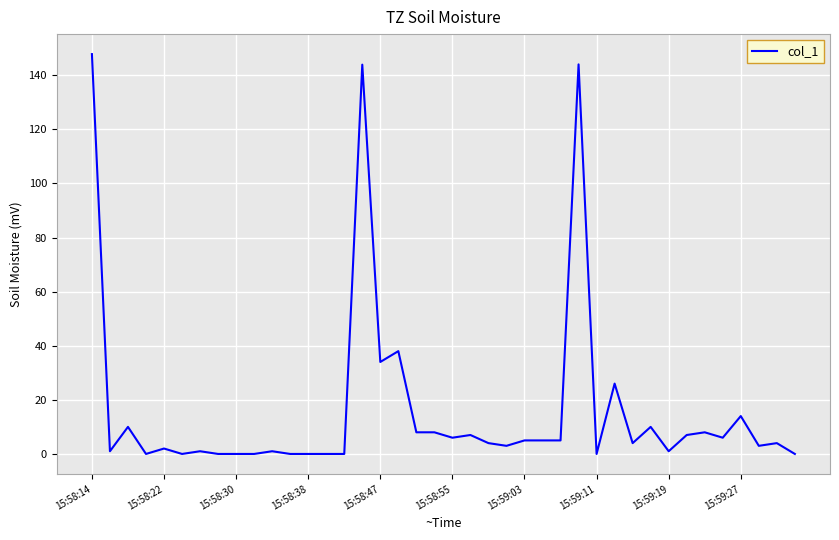

What is the difference between the maximum and minimum values?

147.8